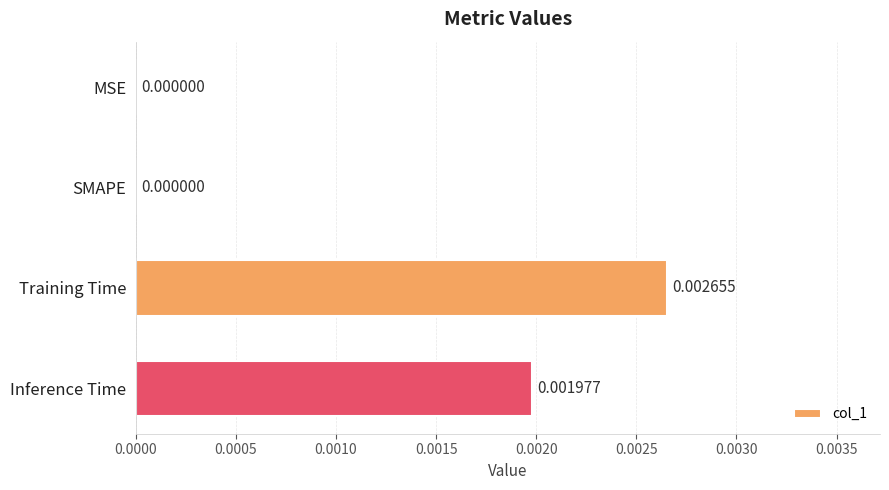

Are the bars horizontal?

Yes